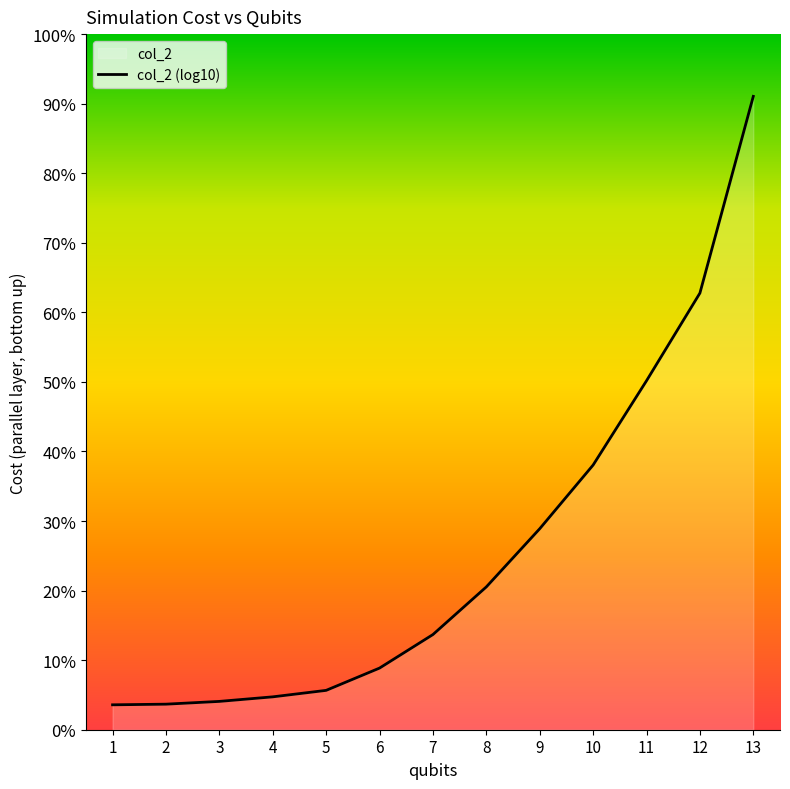

The value at 11 is 4.6. True or false?

True